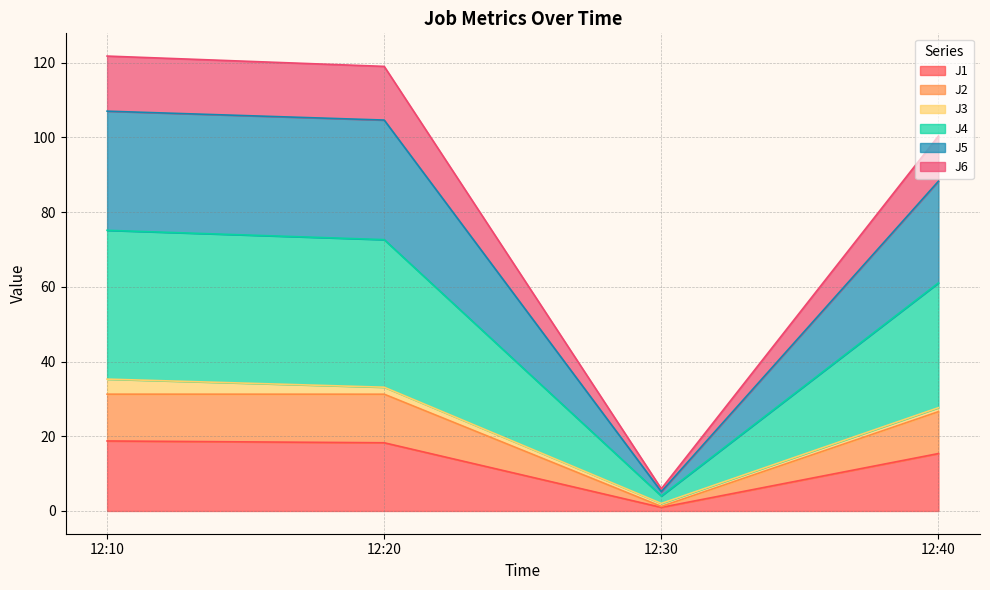

True or false: J1 has a value of 3.9 at 12:20.

False